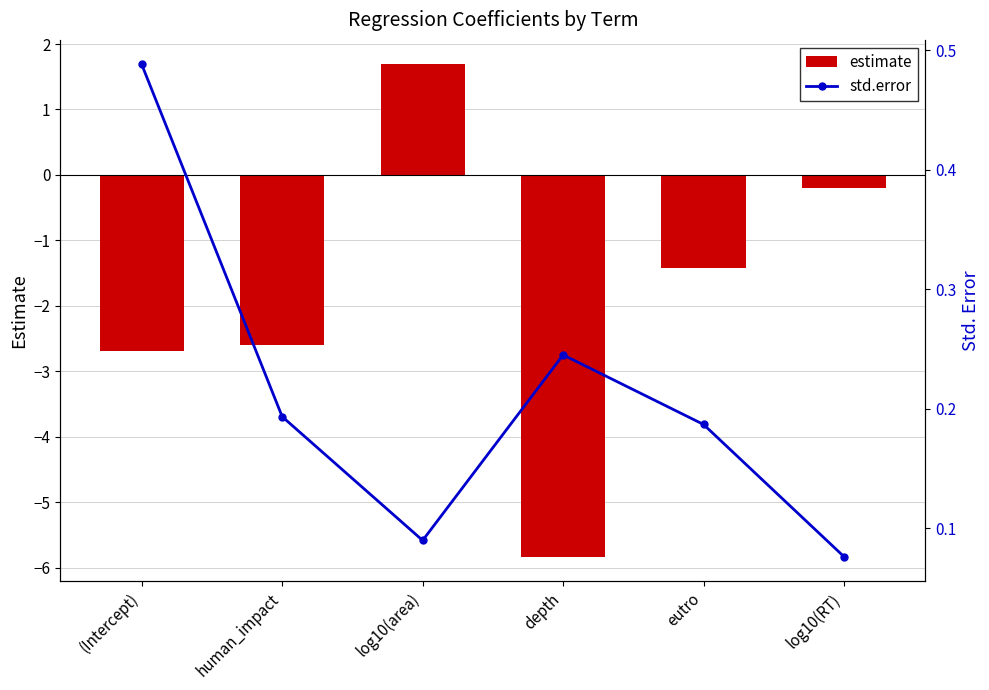

What is the label of the 4th bar from the right?

log10(area)